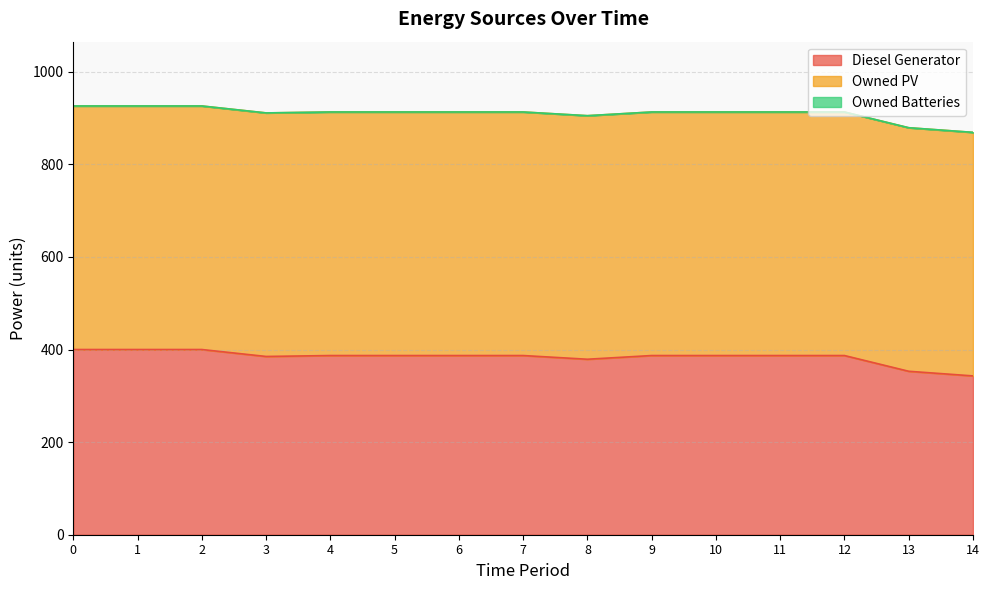

Is it true that Diesel Generator equals 529 at 3?

False